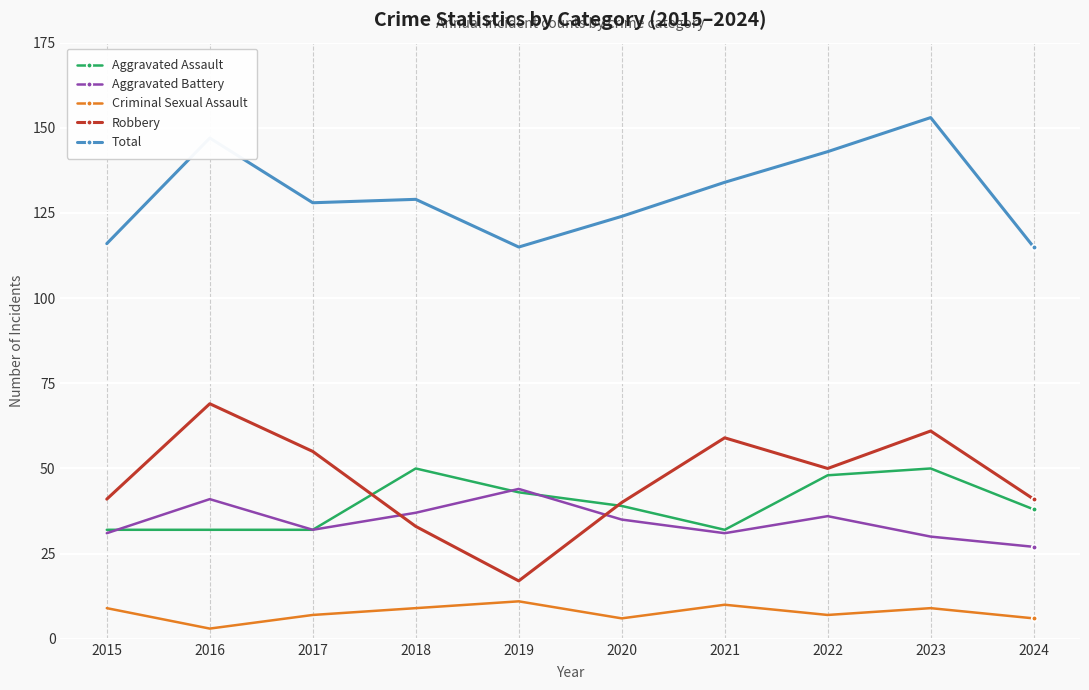

What is the value of the Aggravated Assault point at the 1st from the left?

32